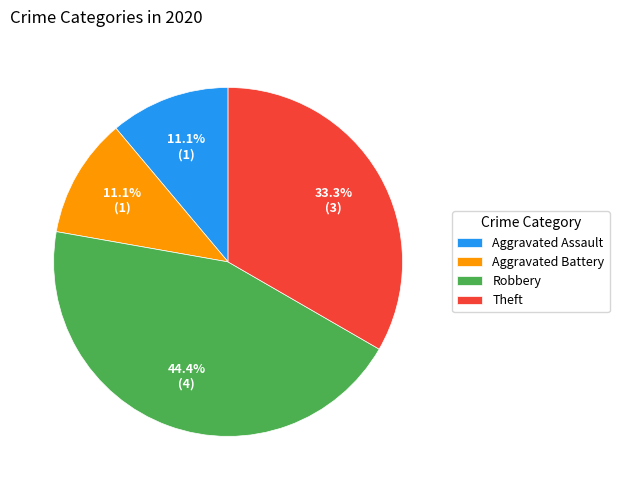

Which category has the biggest portion of the pie?

Robbery